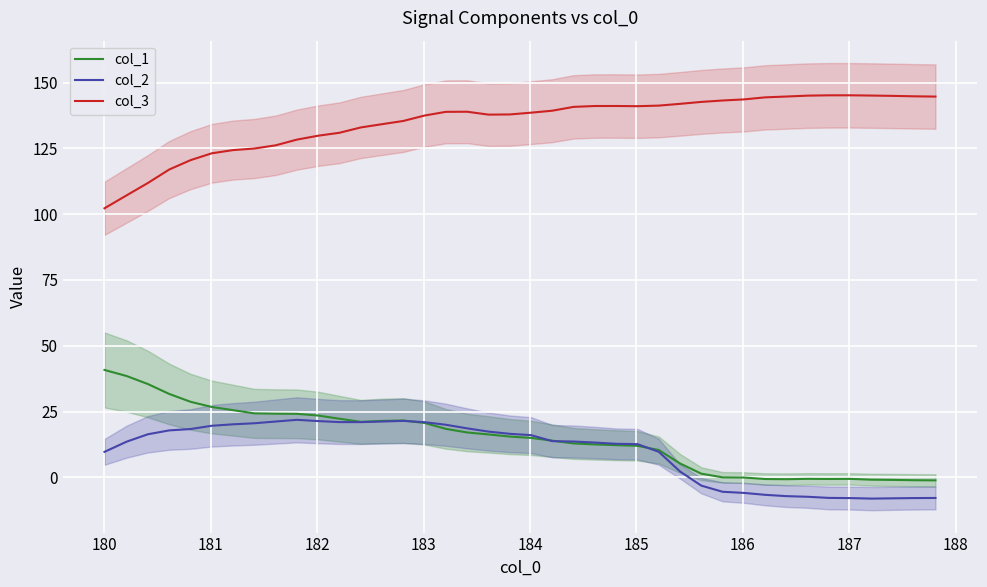

What is the highest value of the col_2 series?

21.9